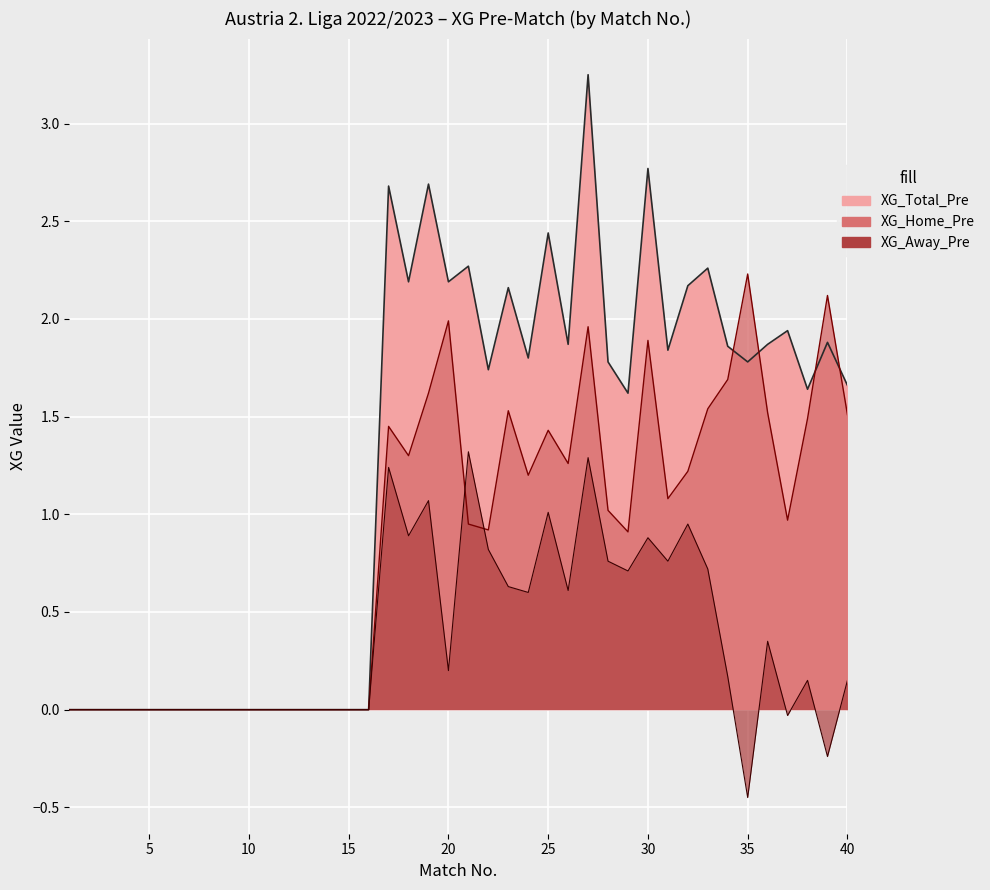

Which series has the largest range (max minus min)?

XG_Total_Pre